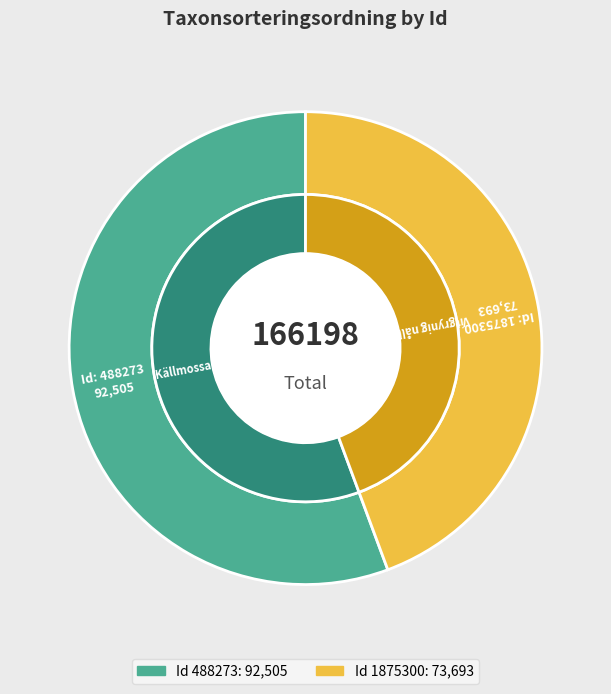

The 488273 slice represents 56% of the pie. True or false?

True